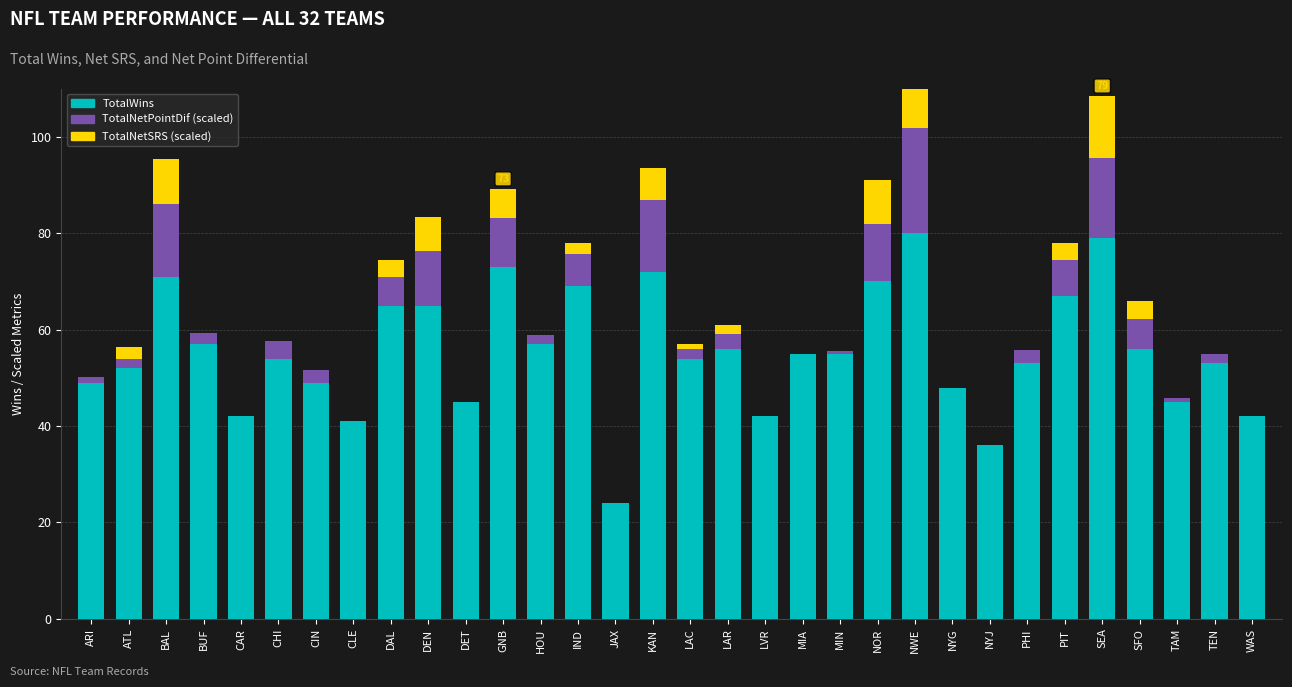

How many values in the TotalNetPointDif series exceed 2?

16